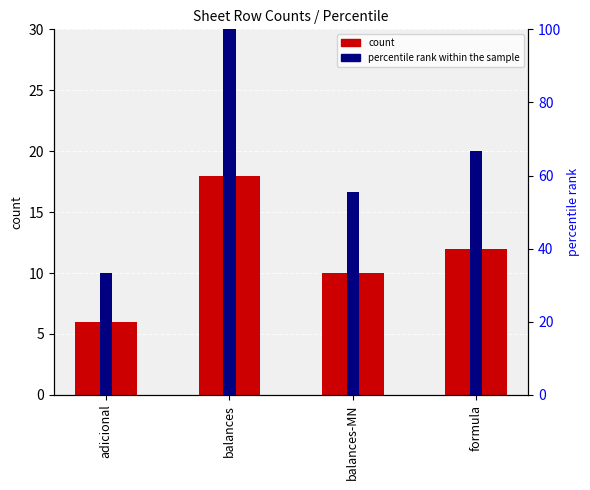

Reading left to right, what are all the values shown in this chart?

count: 6.0	18.0	10.0	12.0
percentile rank within the sample: 33.3	100.0	55.6	66.7